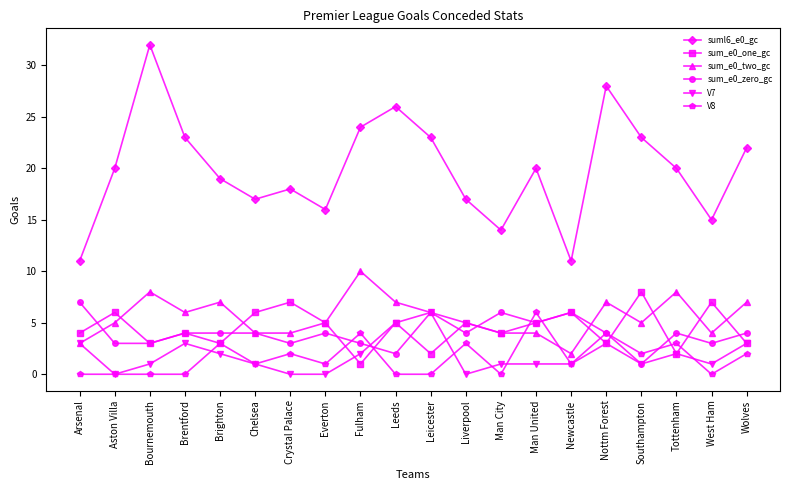

What is the difference between the sum_e0_two_gc values at Man City and Tottenham?

4